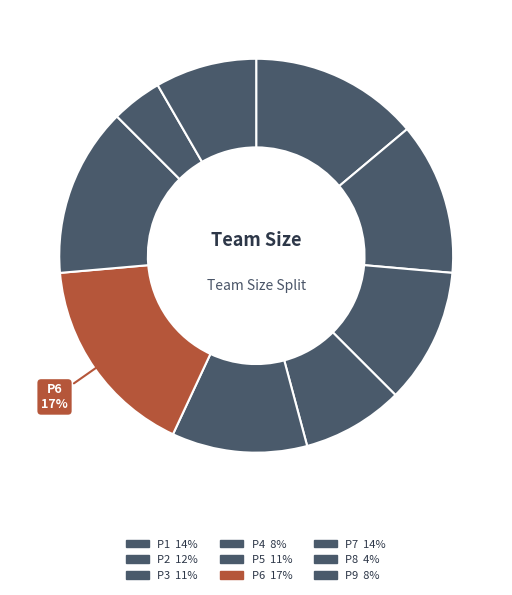

Count the number of slices in the pie.

9